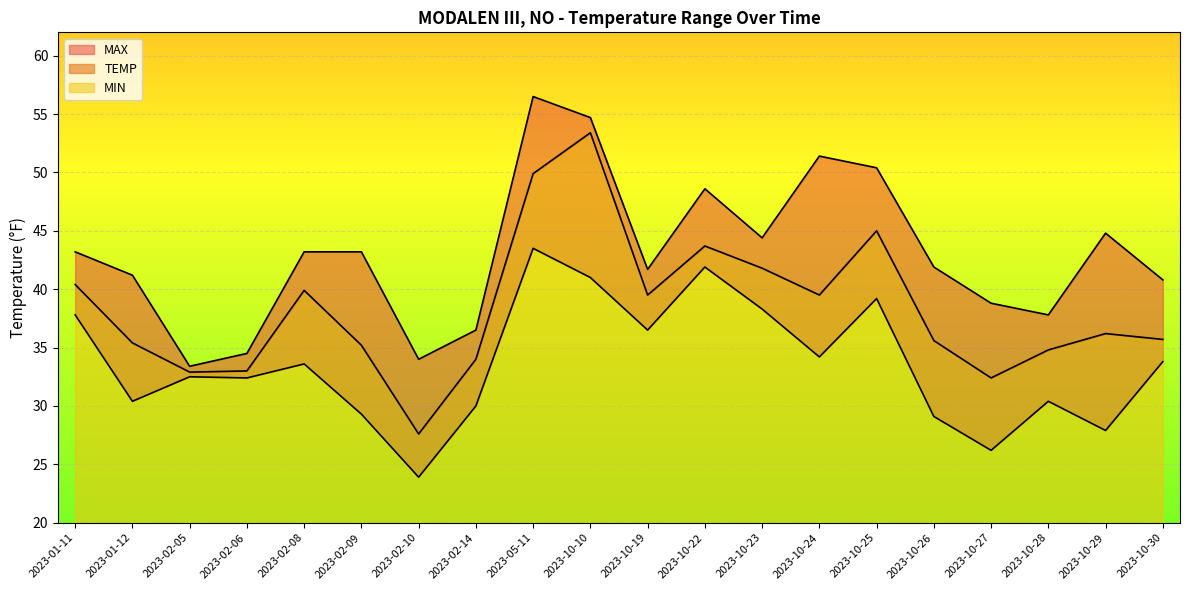

True or false: MIN and MAX cross at least once.

False